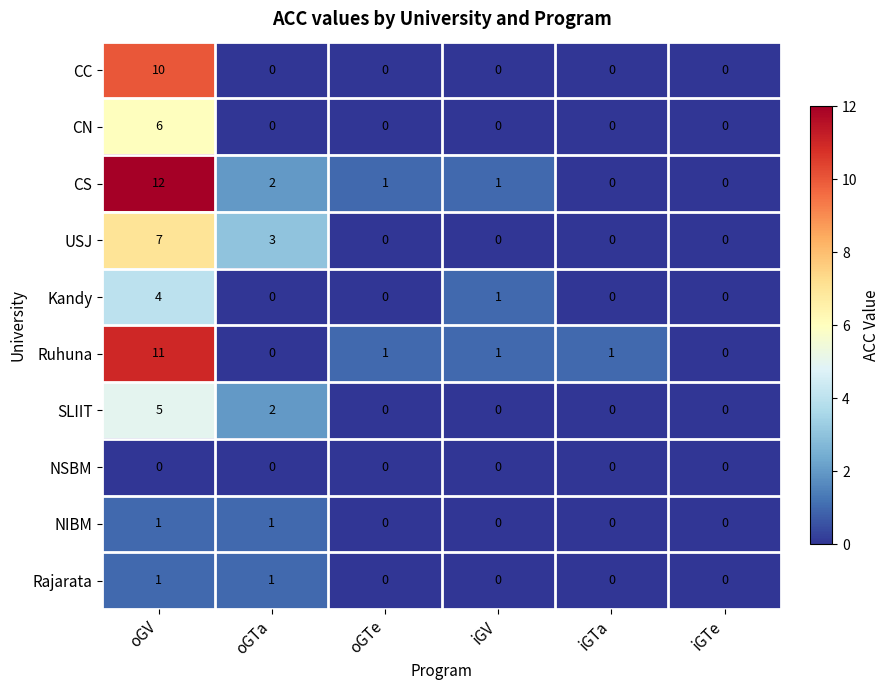

Which series has the largest total across all categories?

CS